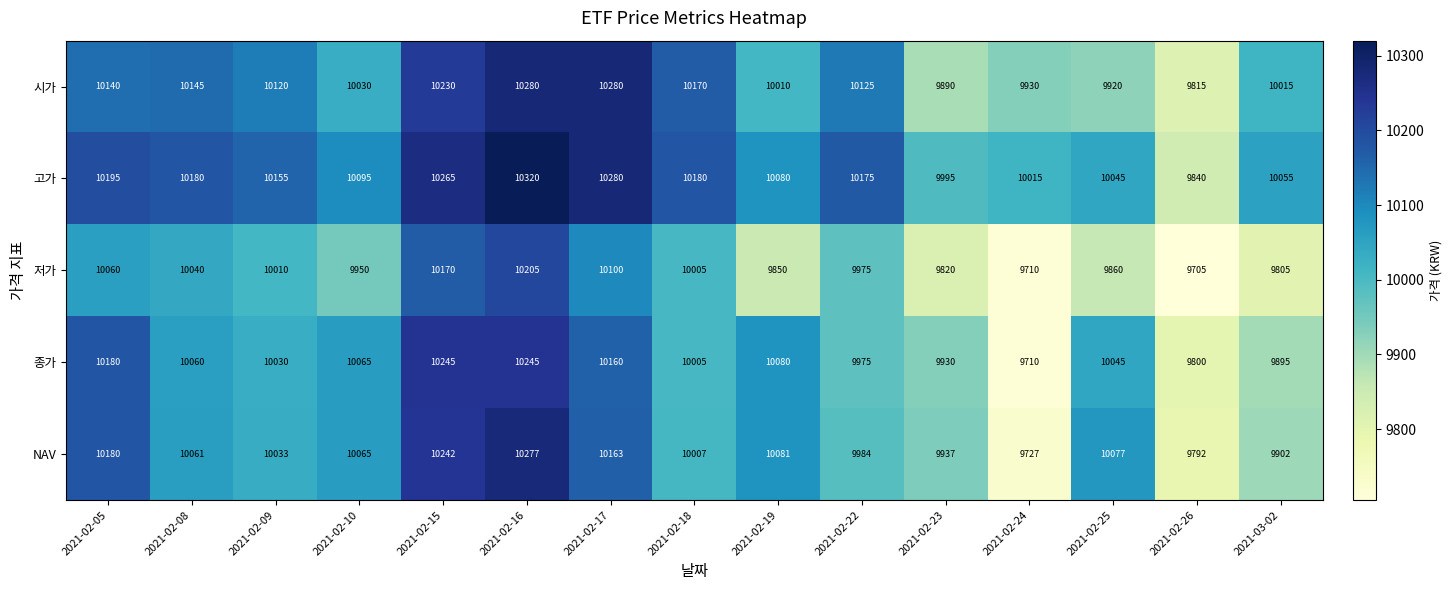

Rank the series at 2021-02-26 from lowest to highest value.

저가, NAV, 종가, 시가, 고가